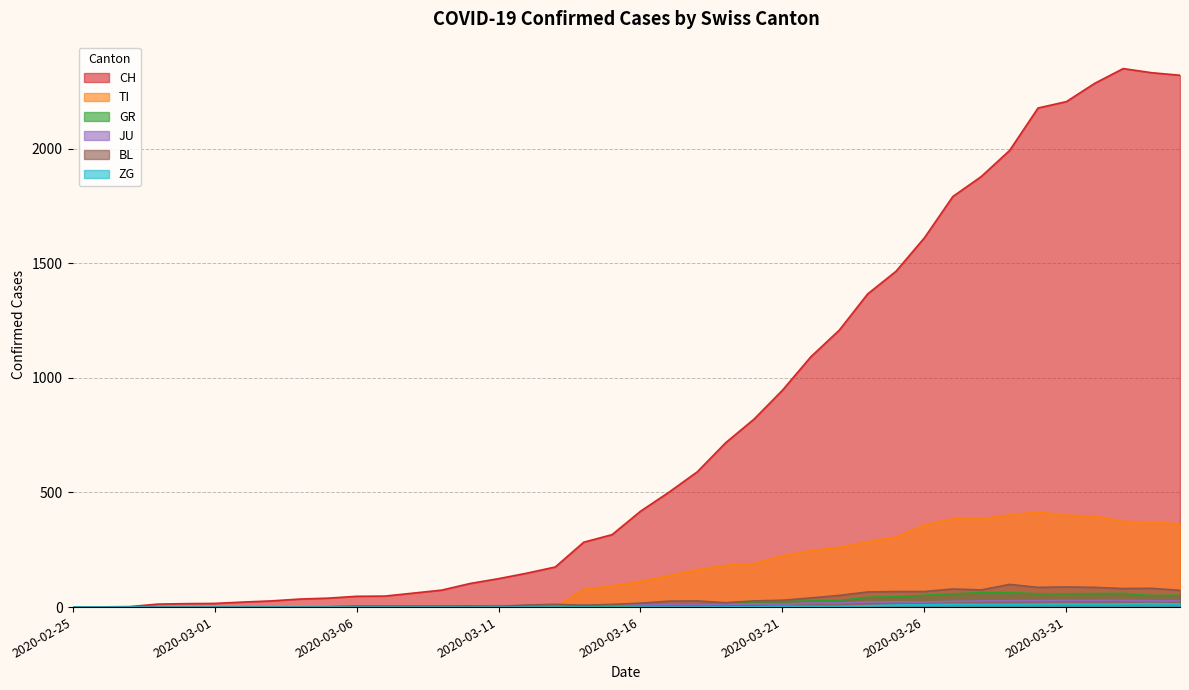

True or false: CH has more than 2 points higher than both neighbors.

False